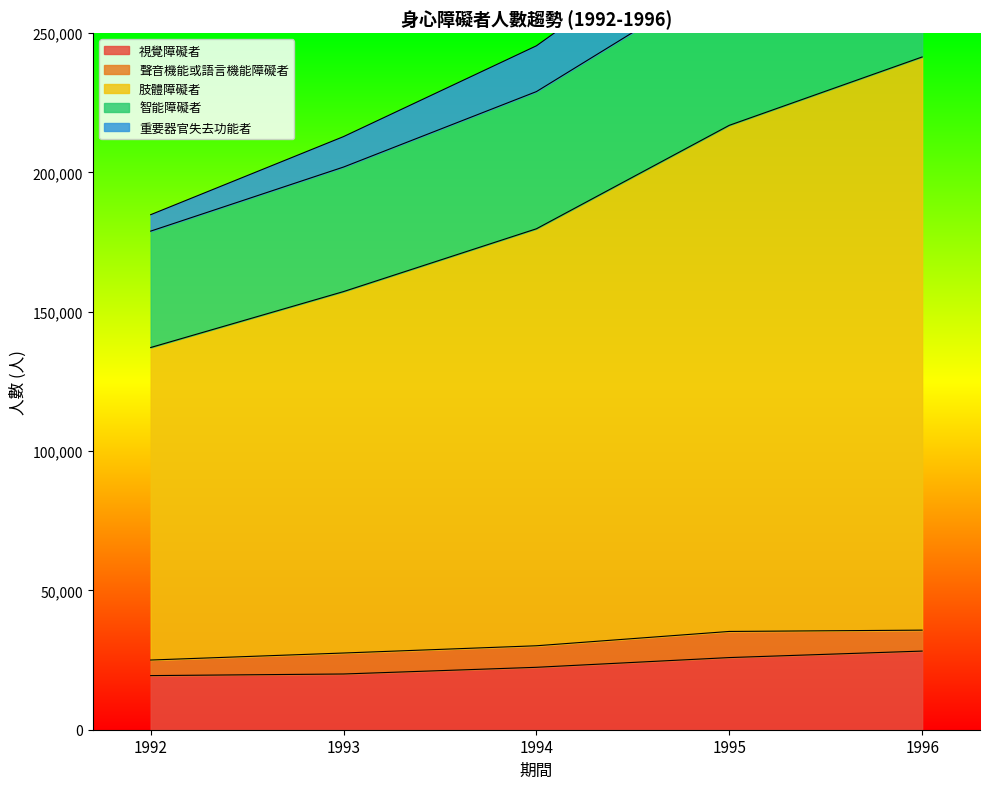

The value of 視覺障礙者 at 1995 is 25894. True or false?

True